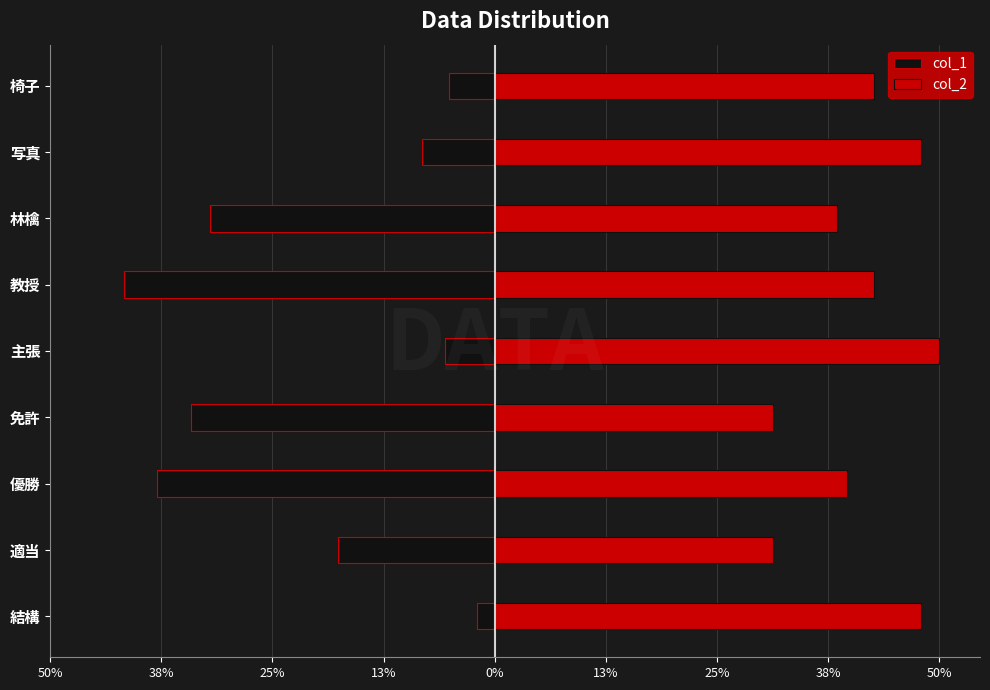

What is the difference between the second highest and minimum values in the col_1 series?

0.4